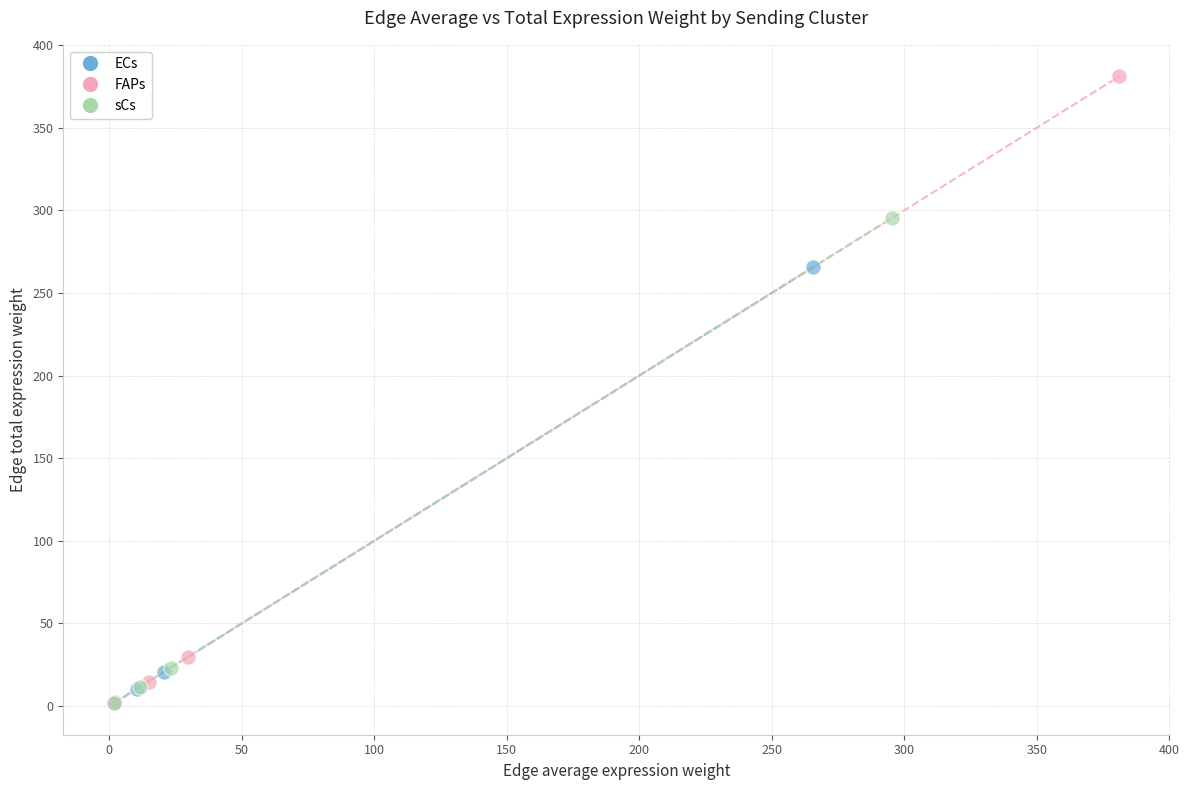

Which series has the widest spread of Y values?

FAPs